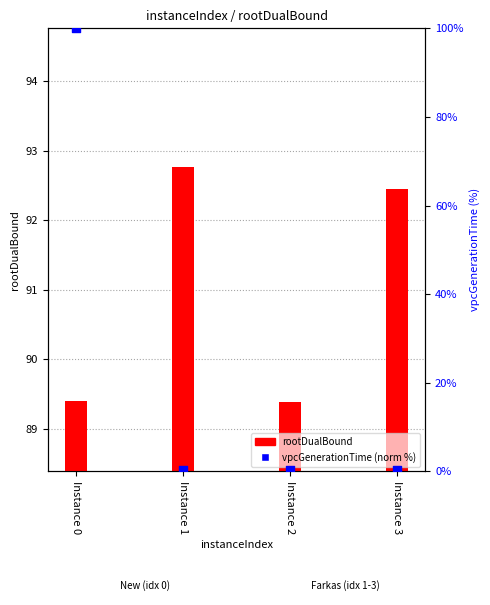

At which category is the sum across all series the highest?

Instance 0